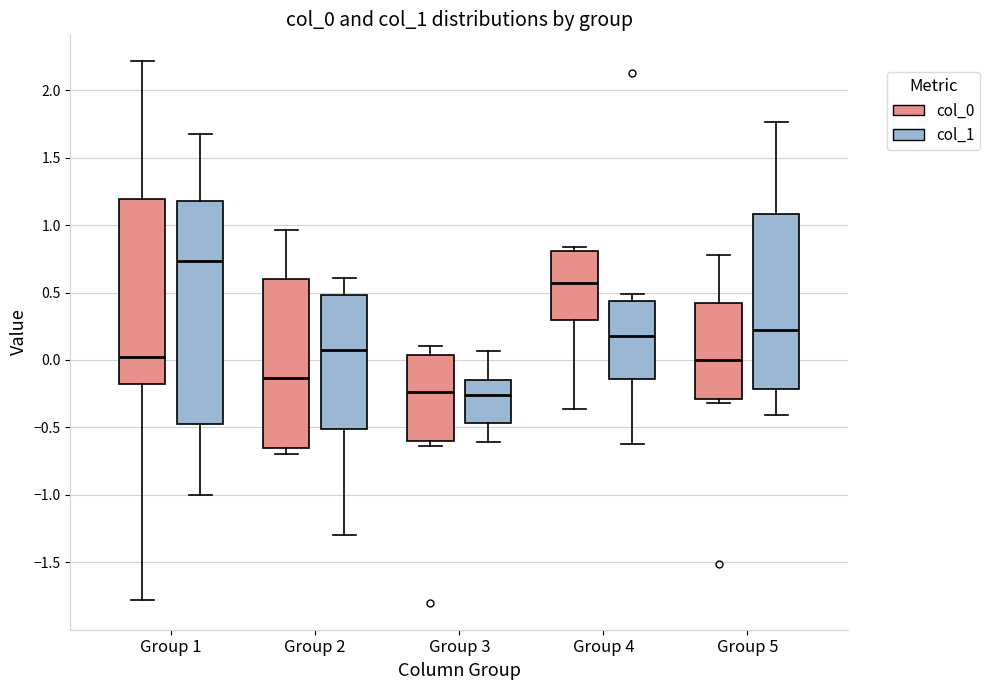

Where does the upper whisker of the box for Group 2 (col_1) end on the y-axis? The values are not printed on the chart, so give them approximately, as read against the axis.

0.60